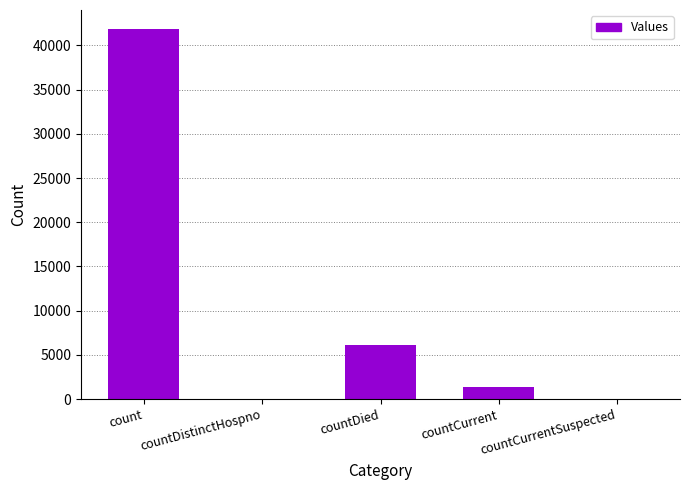

How many distinct data groups are displayed?

1